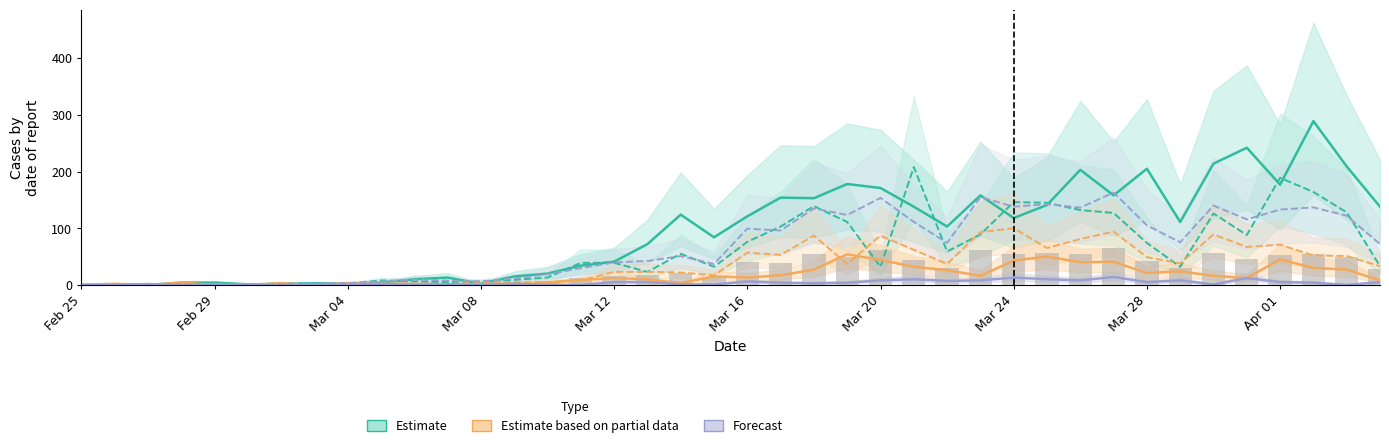

The value of Forecast (JU) at Feb 25 is 0. True or false?

True